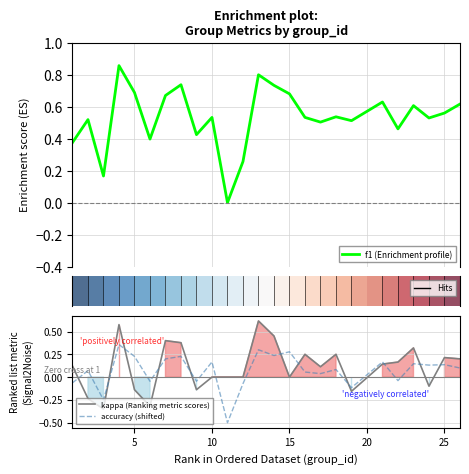

Is it true that kappa (Ranking metric scores) equals 0.0 at 10?

True